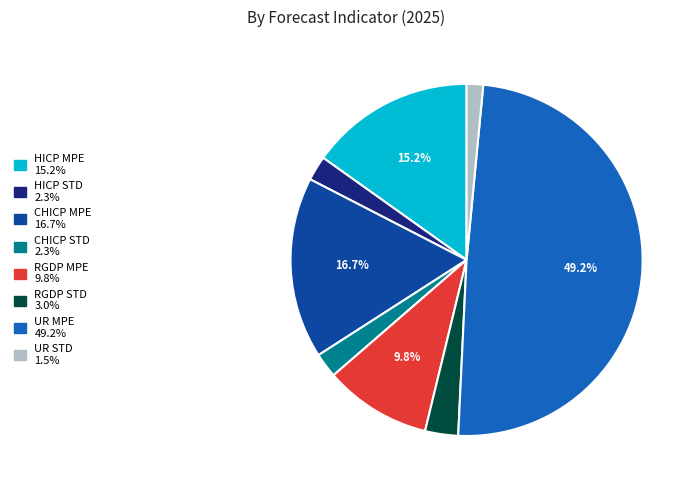

Count the number of slices in the pie.

8